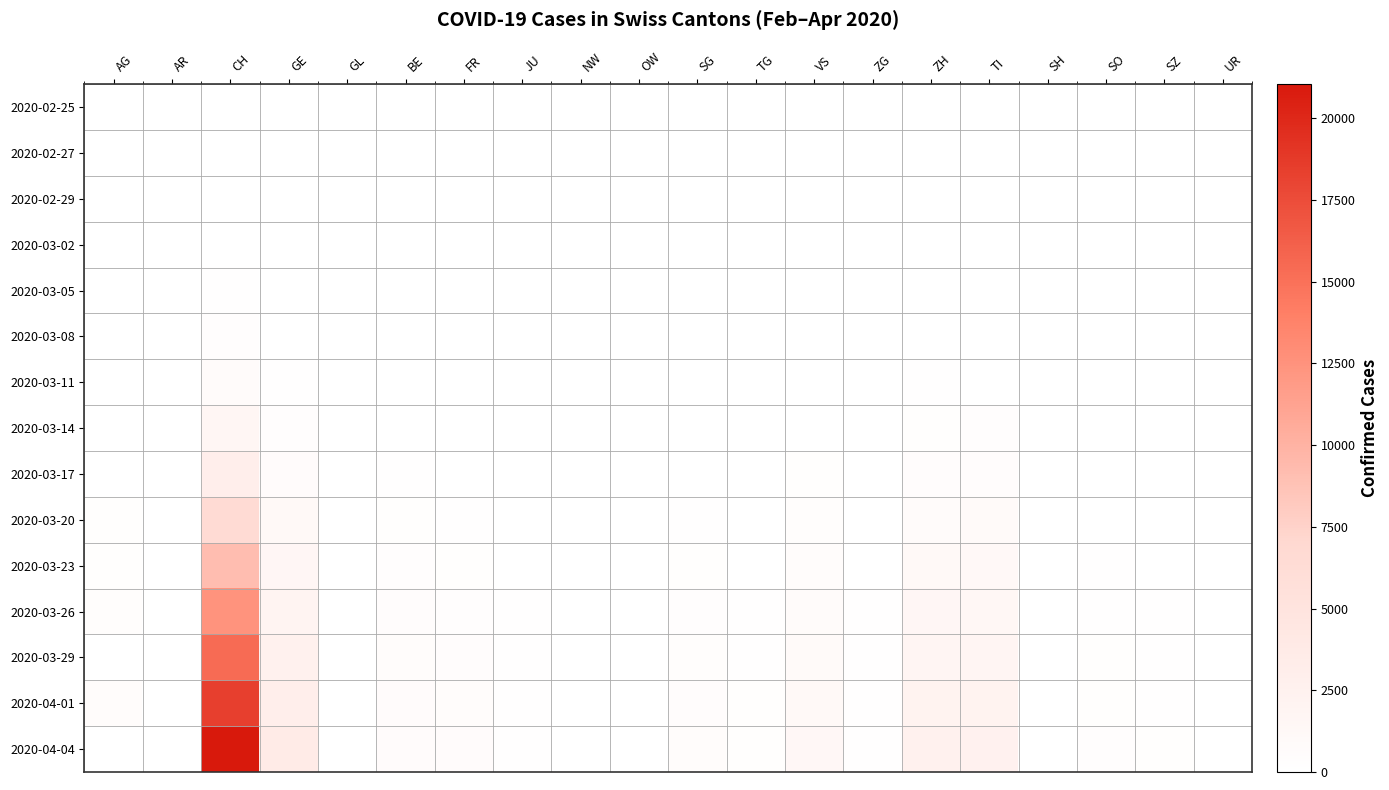

How many distinct data groups are displayed?

15